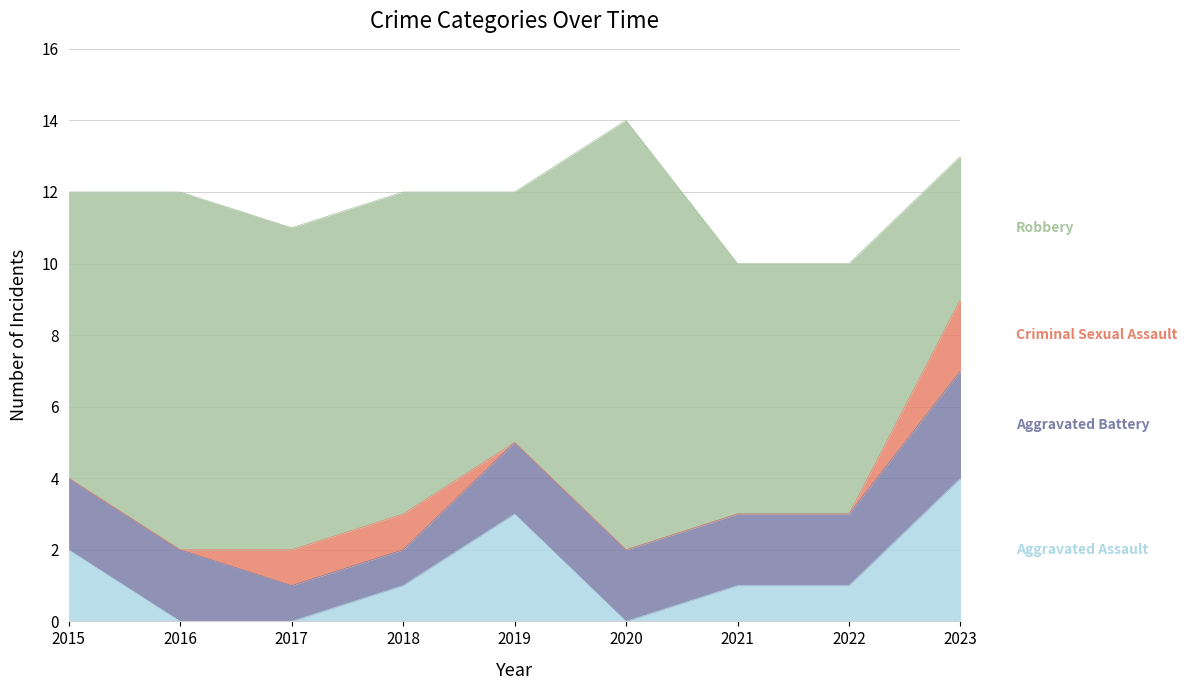

Does the chart display data point markers on the line(s)?

No